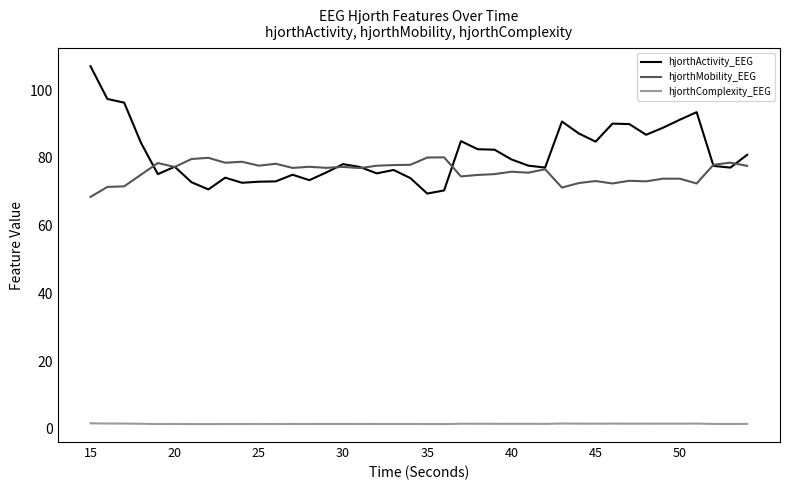

True or false: hjorthComplexity_EEG and hjorthActivity_EEG cross at least once.

False